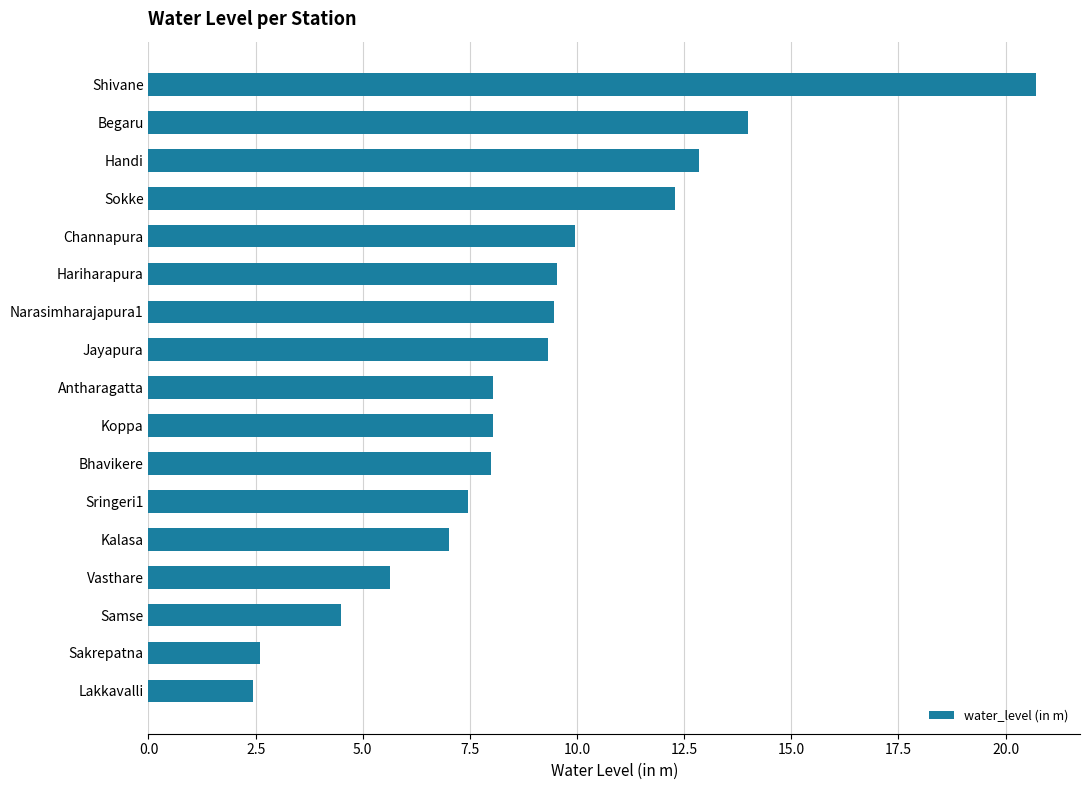

What is the change in value from Shivane to Lakkavalli?

-18.3